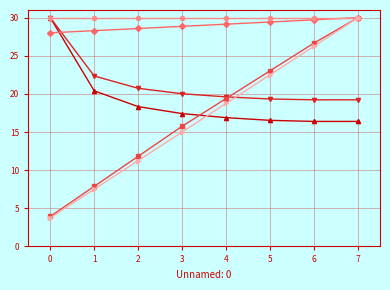

What is the difference between the highest and lowest values at 3?

15.0